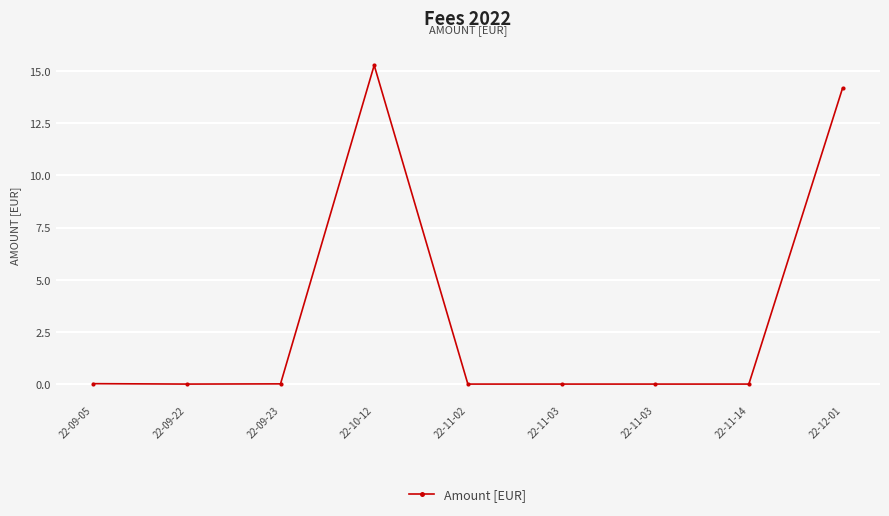

How many distinct data groups are displayed?

1